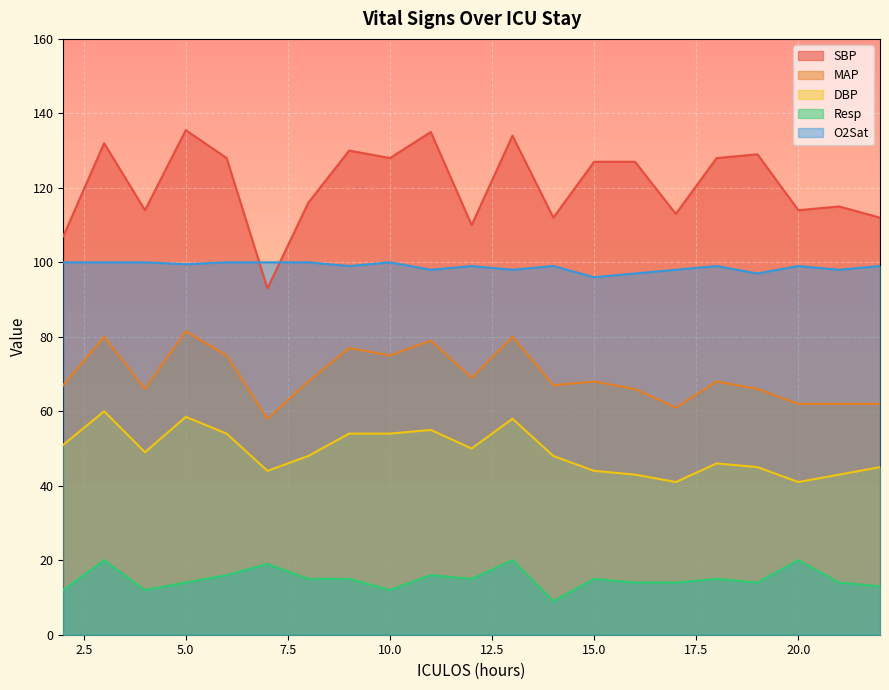

Rank the series by their average value, from highest to lowest.

SBP, O2Sat, MAP, DBP, Resp